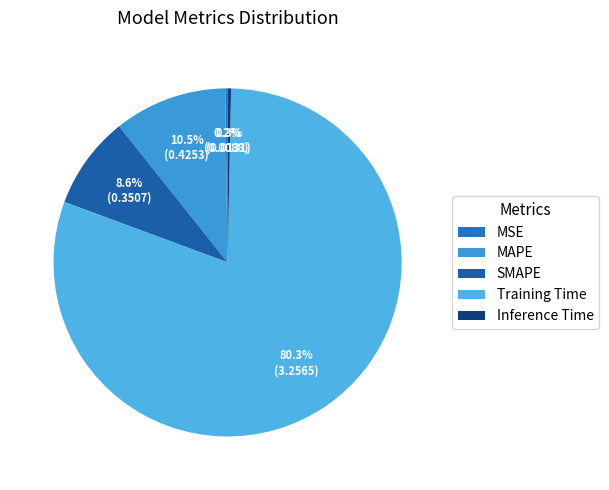

What percentage is the Training Time slice, to the nearest percent?

80%